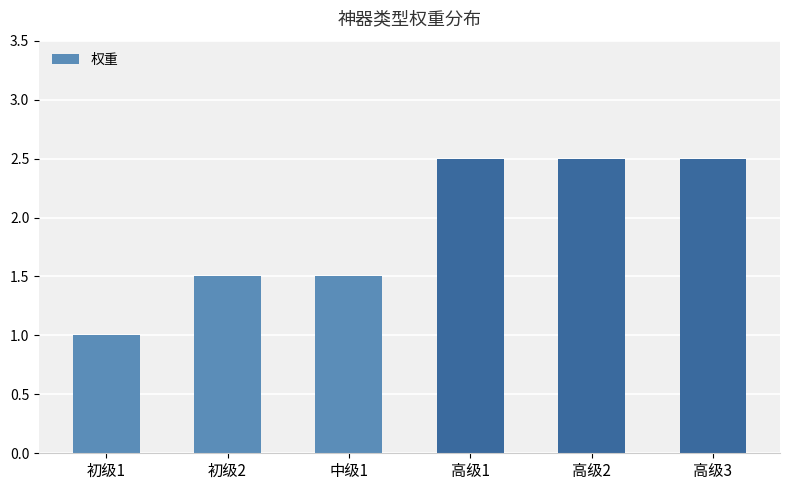

Reading left to right, what are all the values shown in this chart?

1.0	1.5	1.5	2.5	2.5	2.5